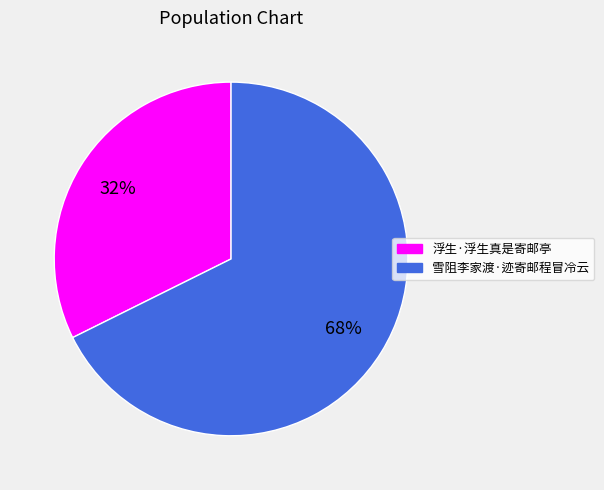

How many segments does this pie chart have?

2